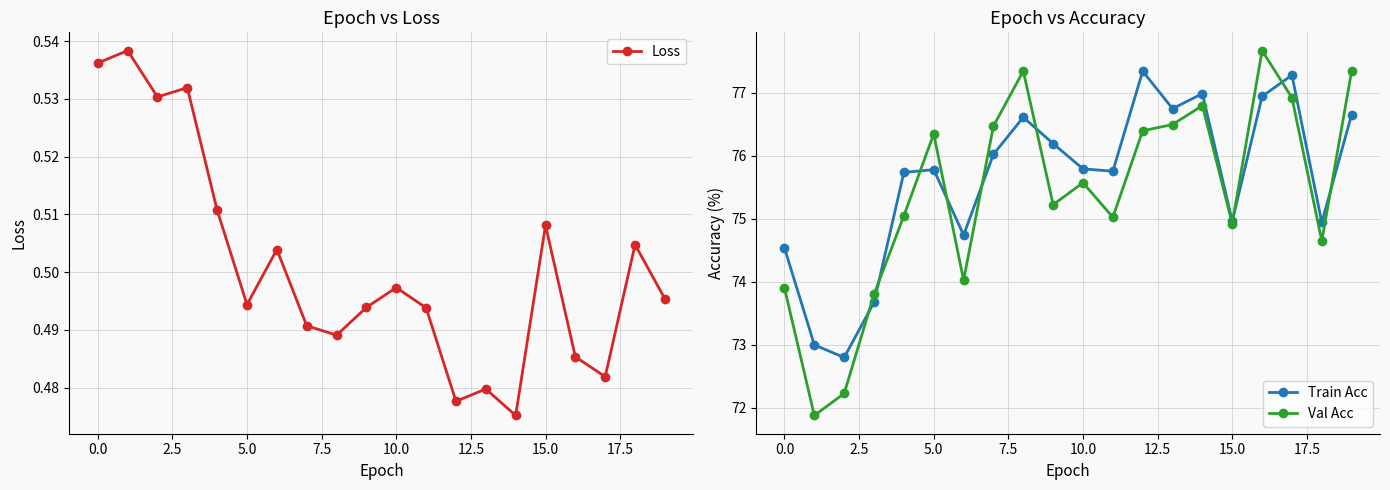

True or false: Loss has a value of 0.8 at 5.0.

False